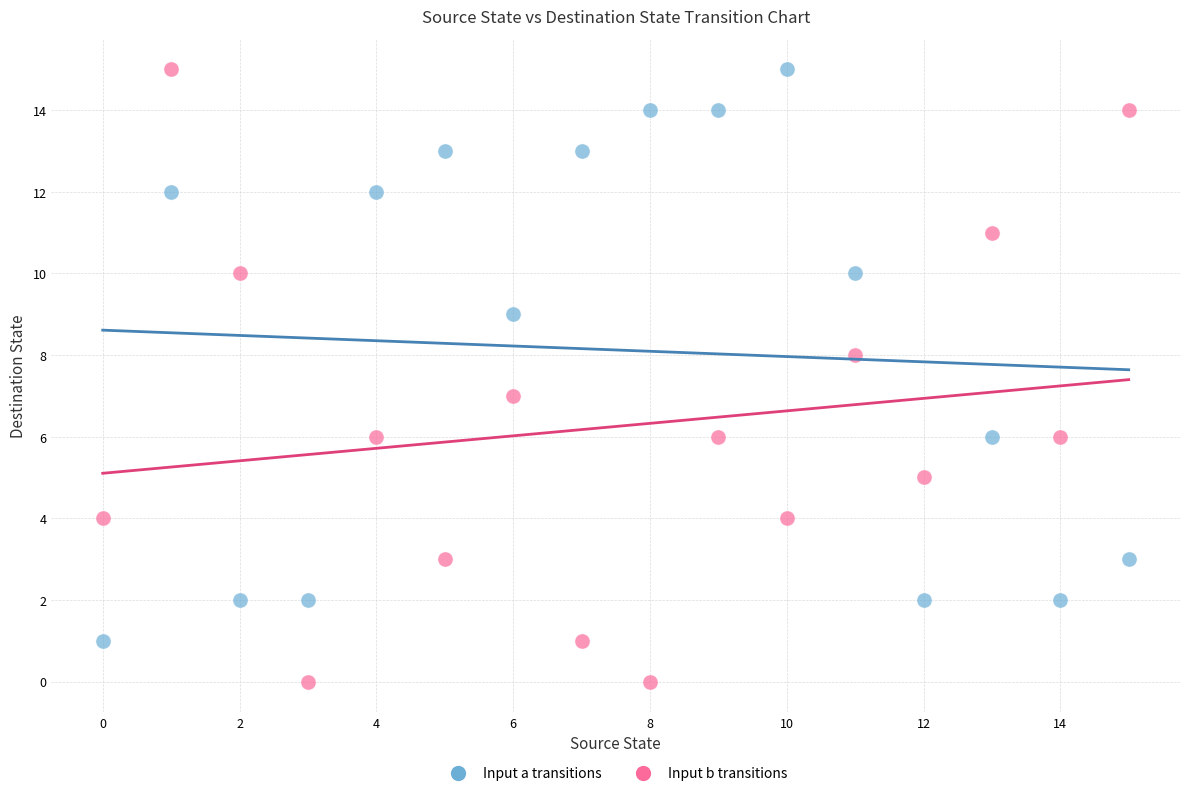

Which series contains the lowest Y value?

Input b transitions